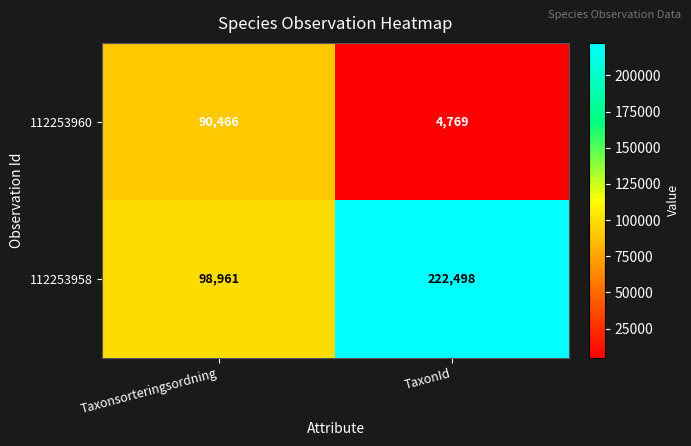

How many values in the 112253960 series are below 90466?

1